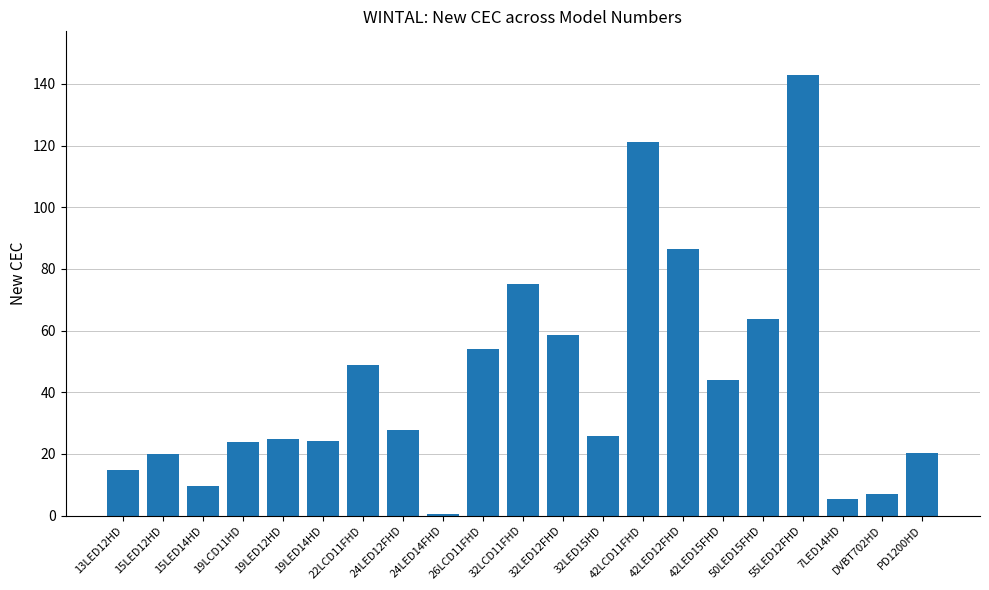

What is the ratio of the value at 55LED12FHD to the value at 32LCD11FHD?

1.9